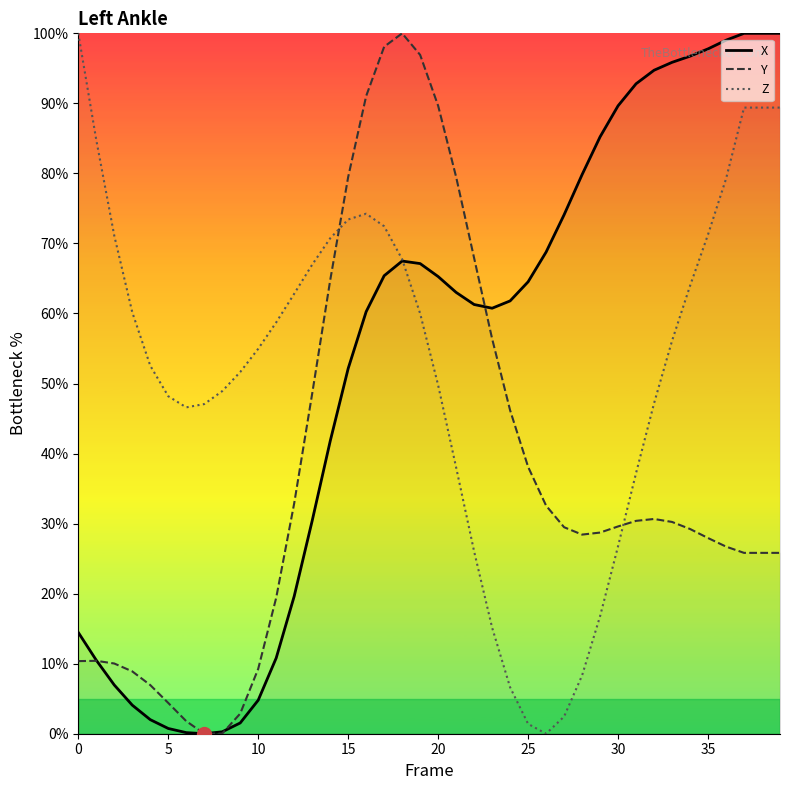

What is the spread (max minus min) of values at 31?

62.4